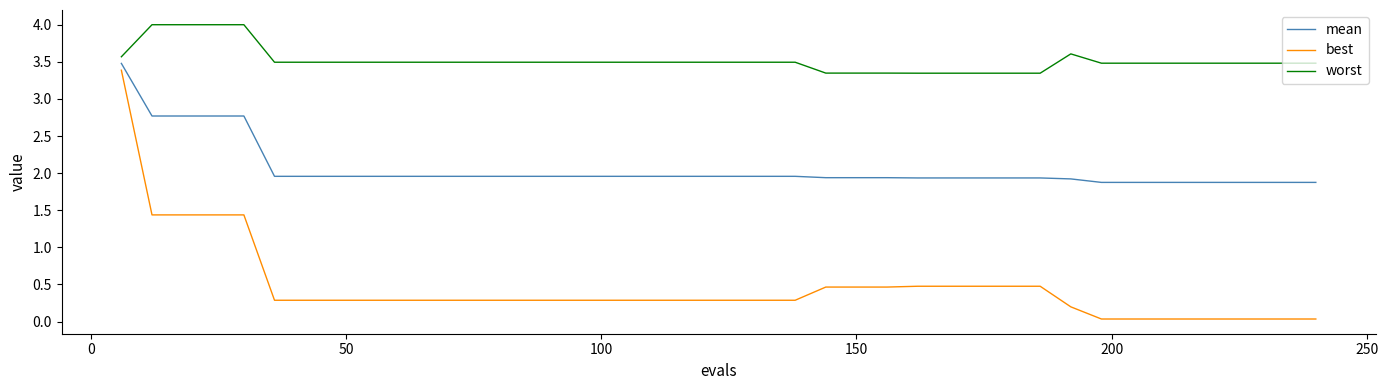

What is the greatest value displayed?

4.0